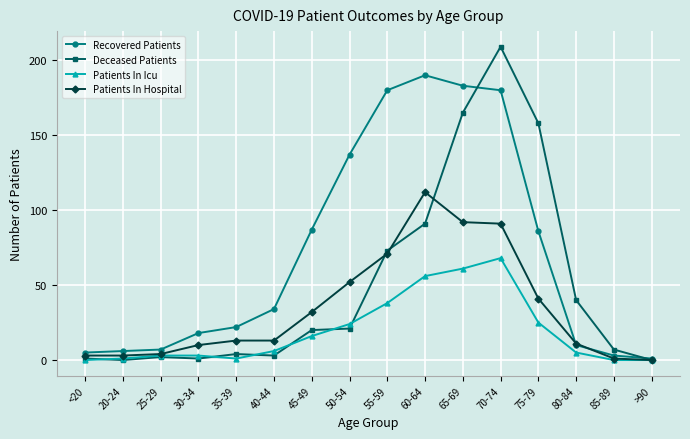

What is the label of the 8th point from the left?

50-54